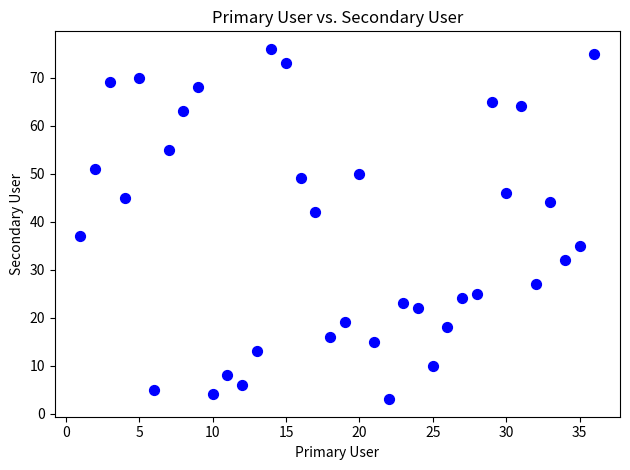

What Y value in the scatter plot is closest to 39?

37